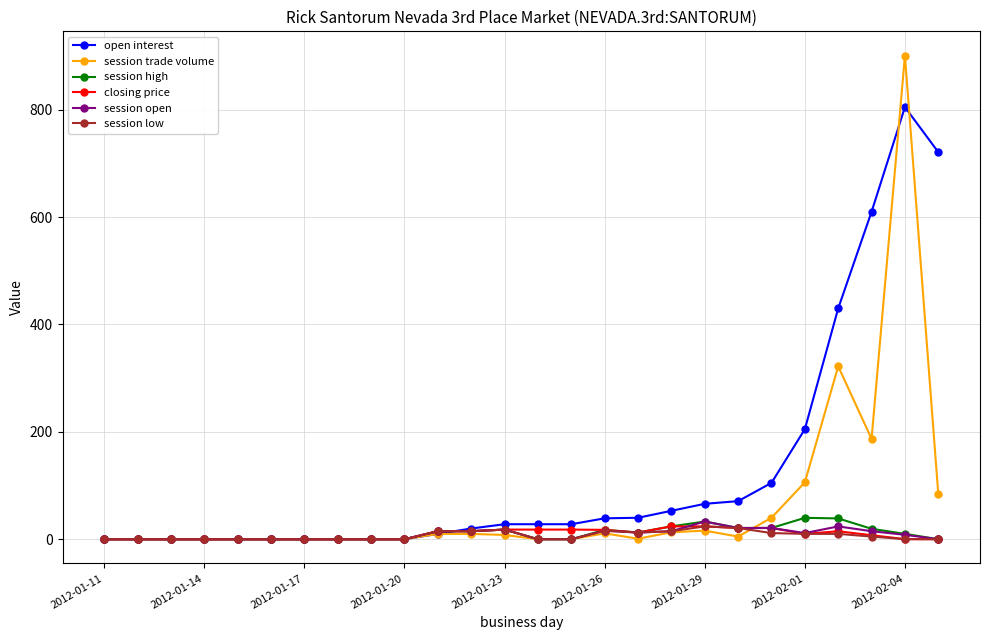

At how many categories does at least one series exceed 160?

5